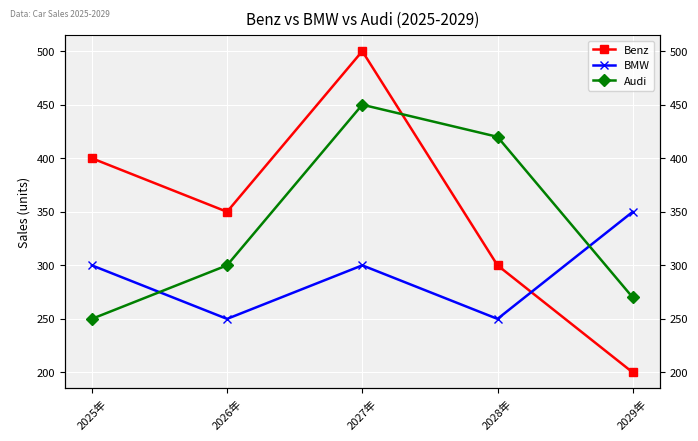

Which label corresponds to the smallest value in the chart?

2029年